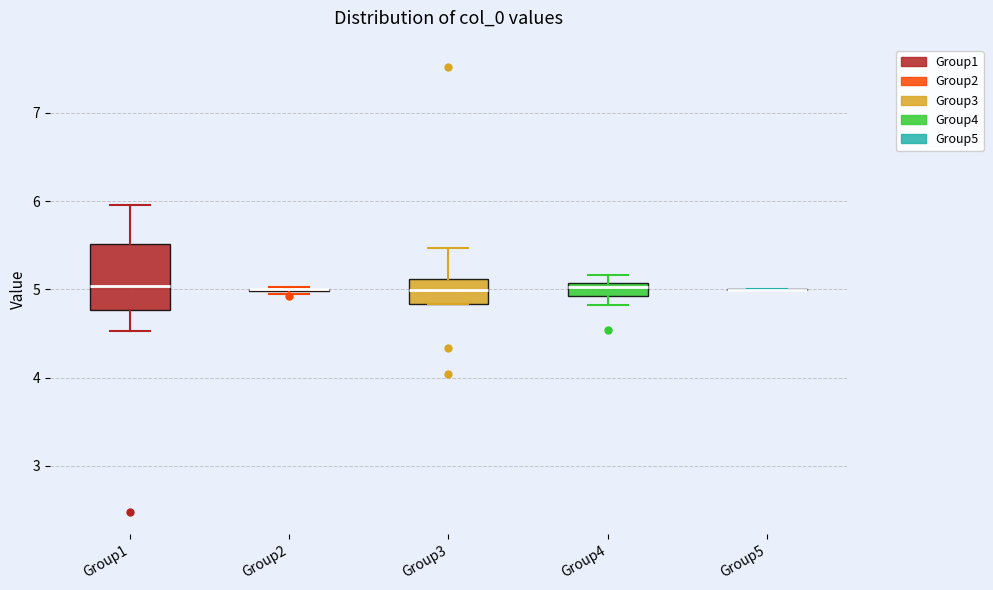

Where is the upper edge of the box for Group4 on the y-axis? The values are not printed on the chart, so give them approximately, as read against the axis.

5.1